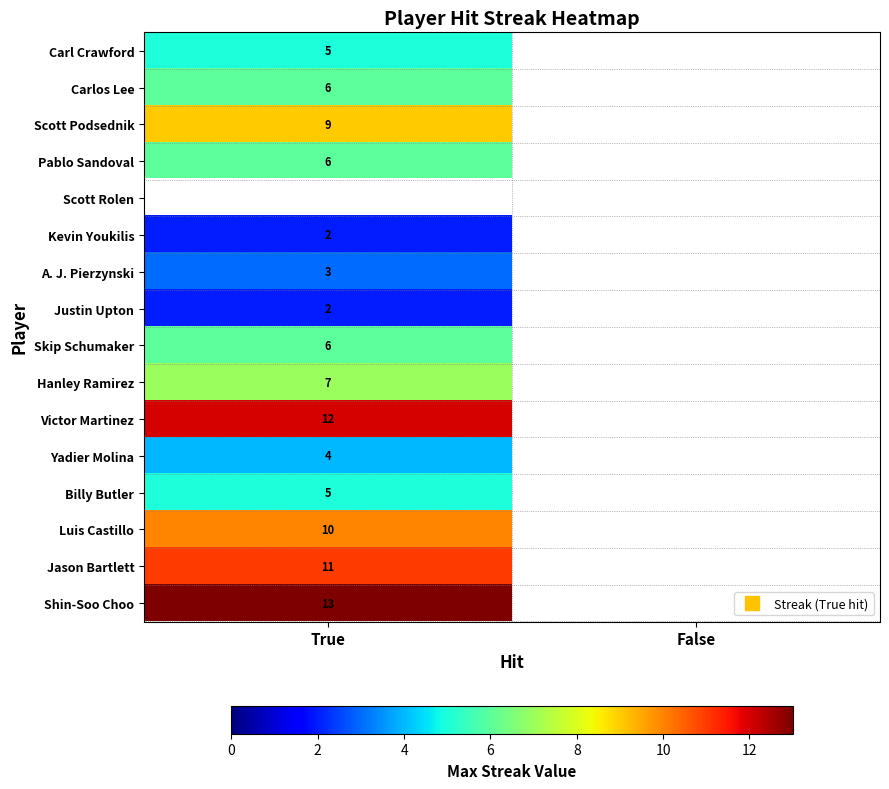

The Justin Upton series shows 2.0 at True. True or false?

True